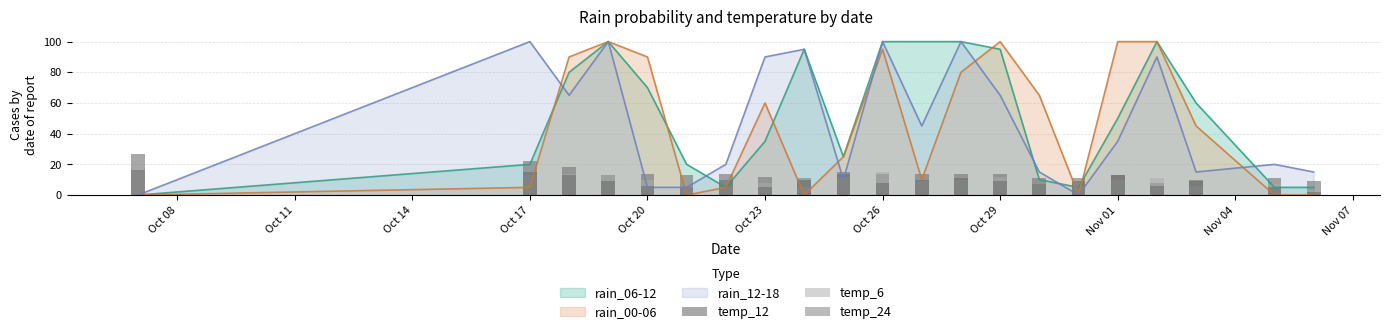

What is the value of the temp_24 bar at the 6th from the left?

5